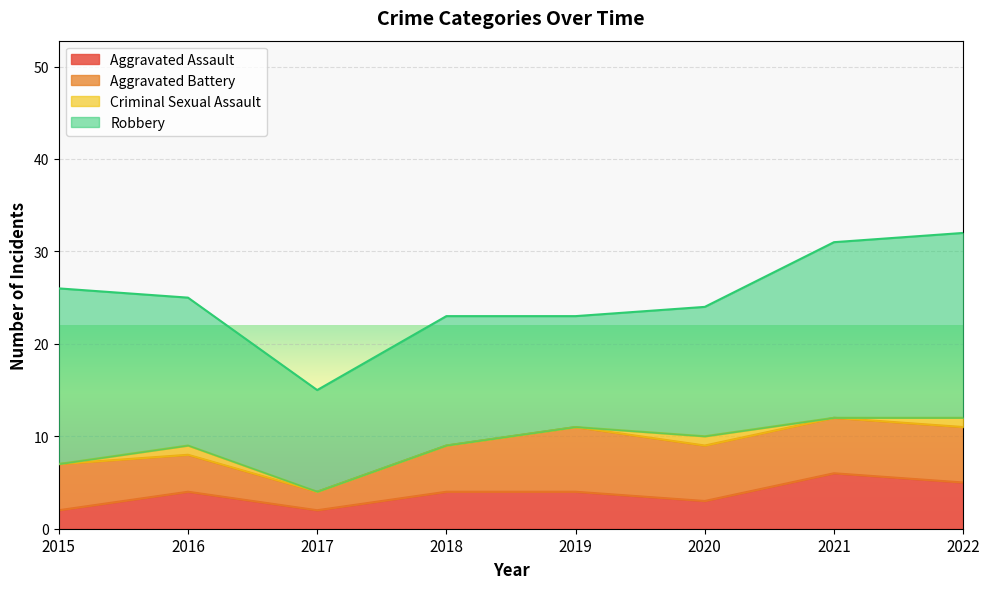

Where is the first local minimum for Criminal Sexual Assault?

2021